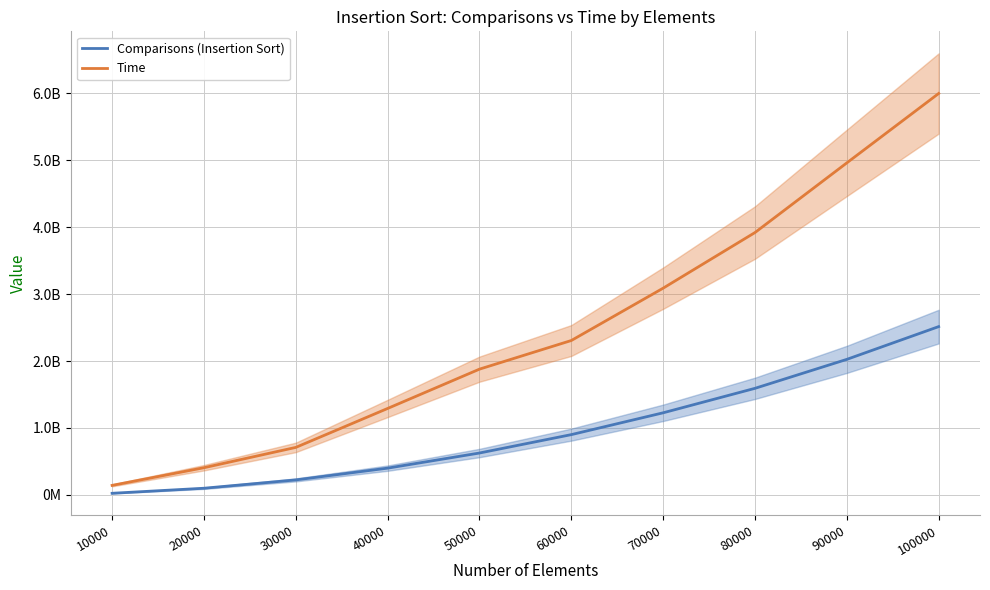

What is the approximate value of Time at 10000?

143206827